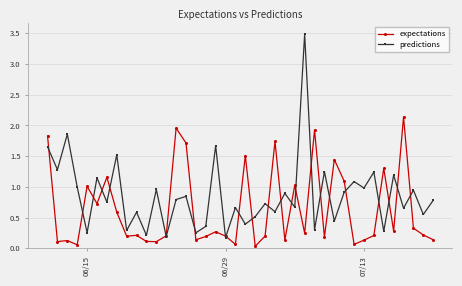

What is the maximum value for predictions?

3.5